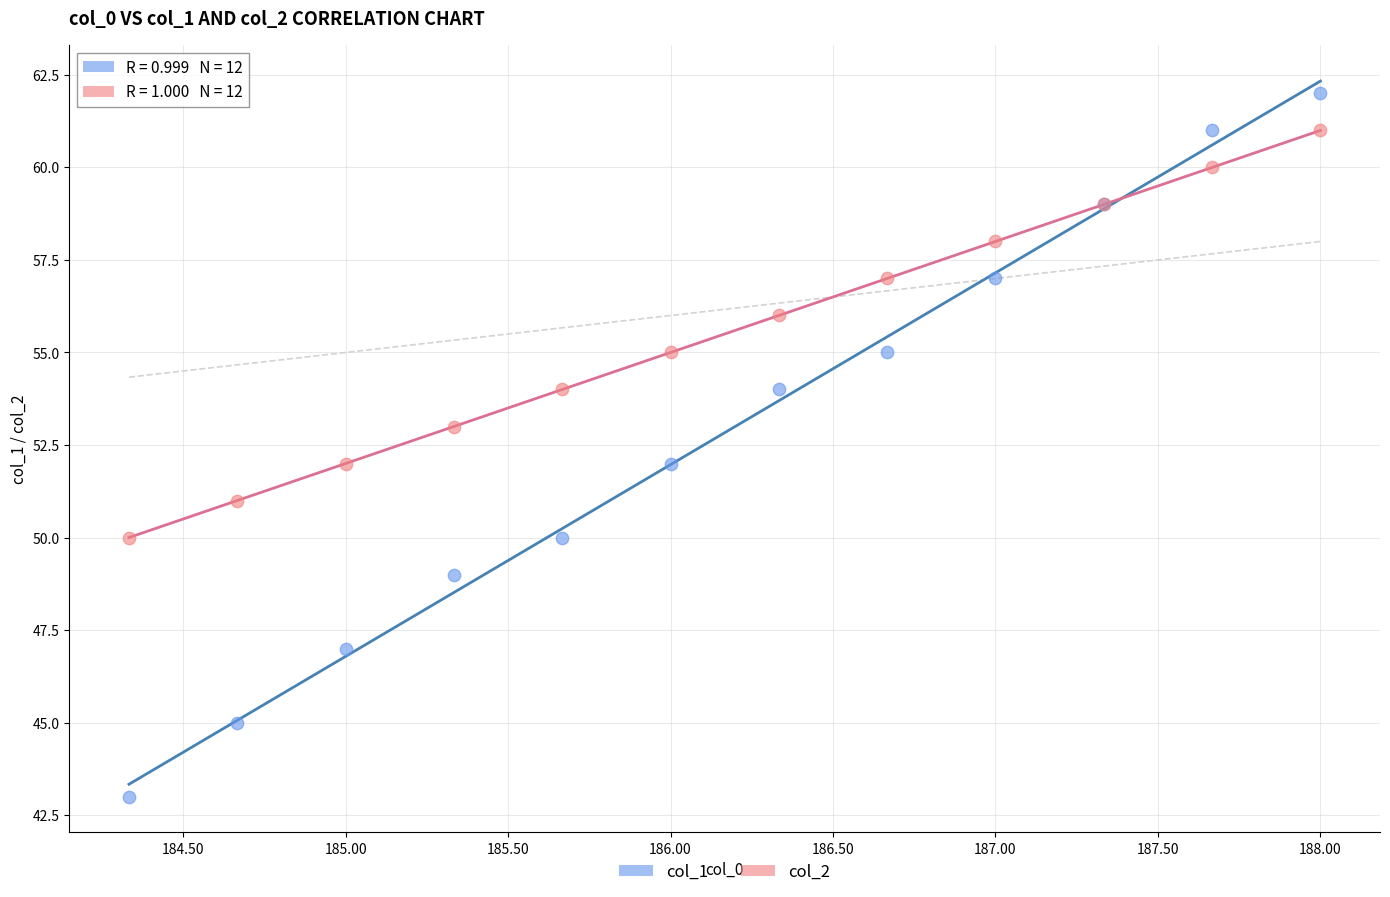

What are all the series names shown in the legend?

col_1, col_2